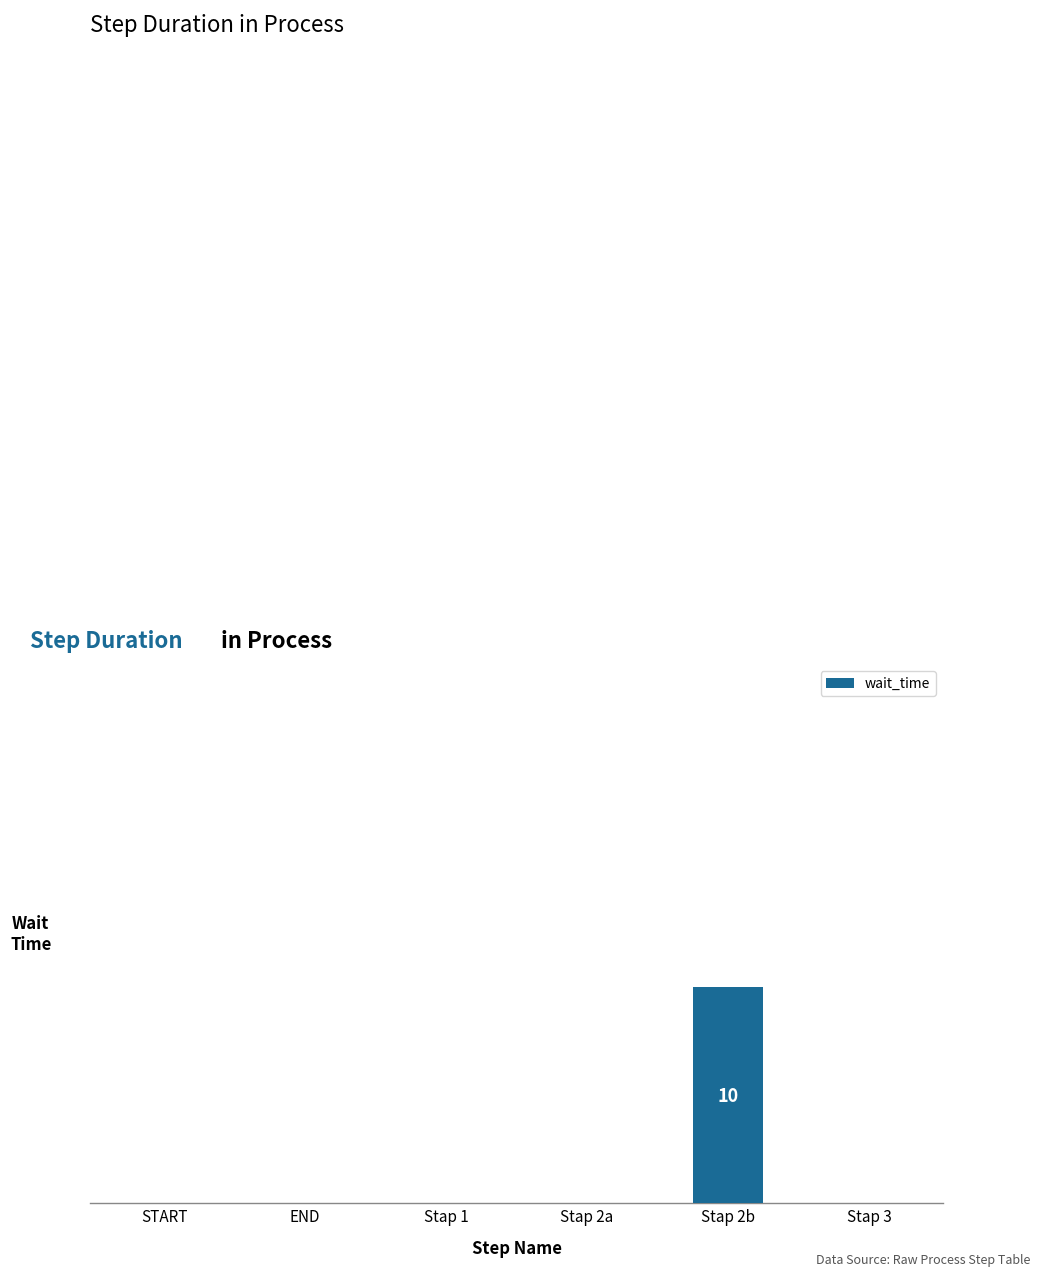

Are the bars horizontal?

No